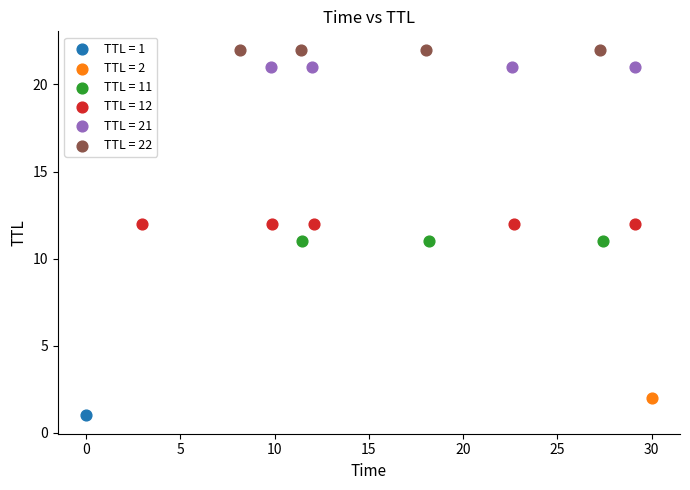

Which series contains the highest Y value?

TTL = 22